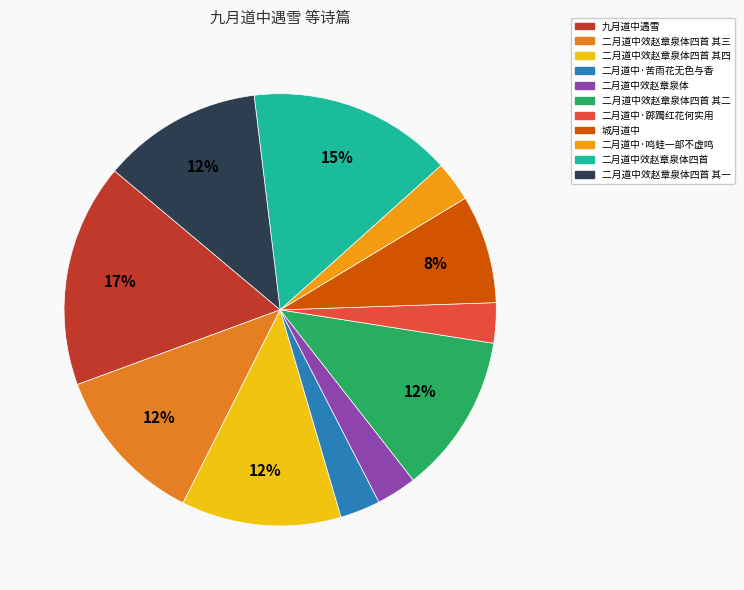

To the nearest percent, what is the average slice percentage?

9%